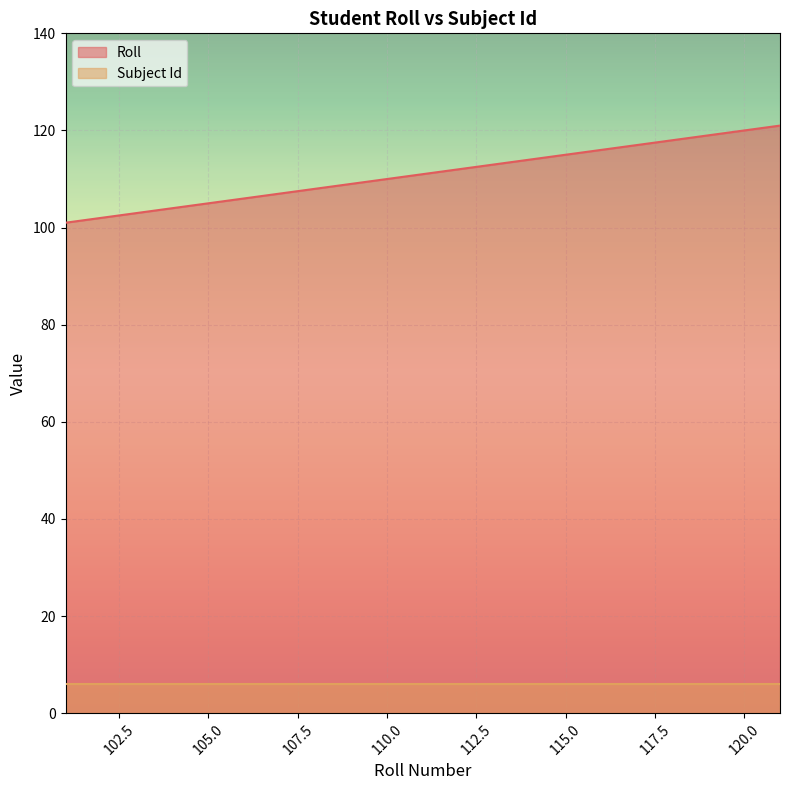

Does the chart display data point markers on the line(s)?

No